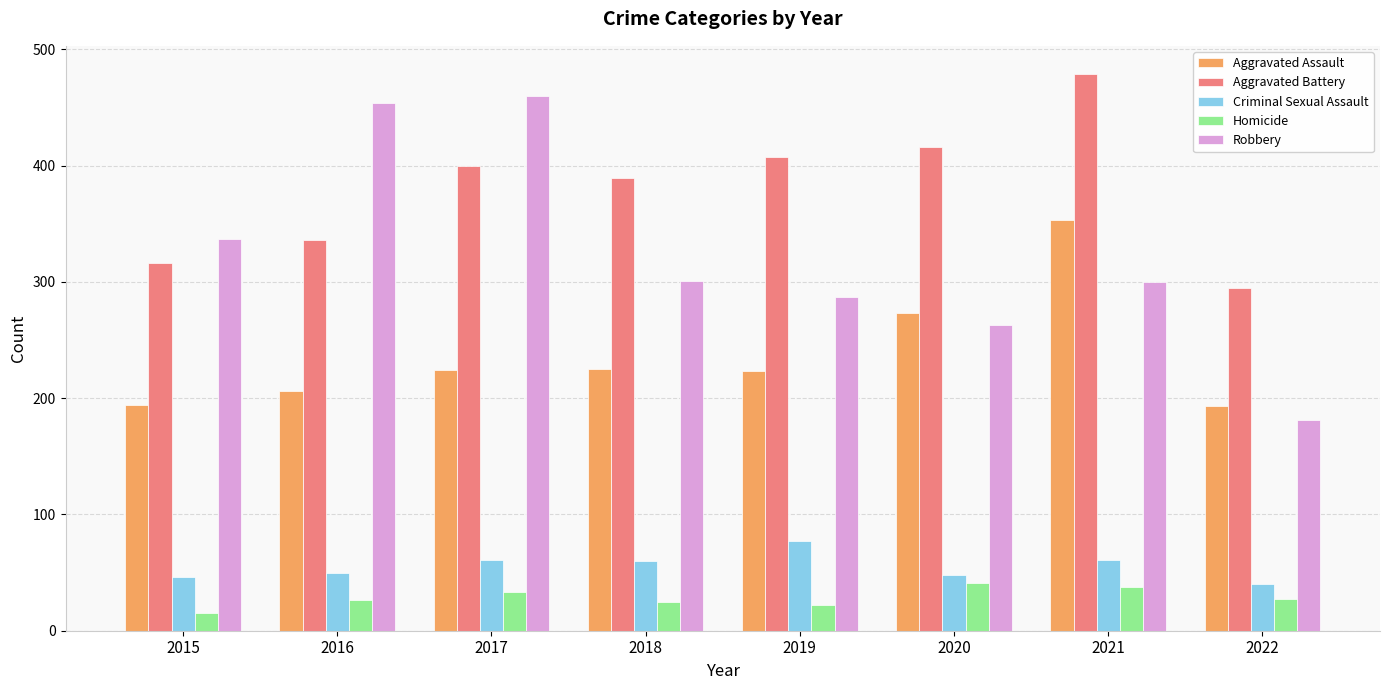

What is the greatest value displayed?

479